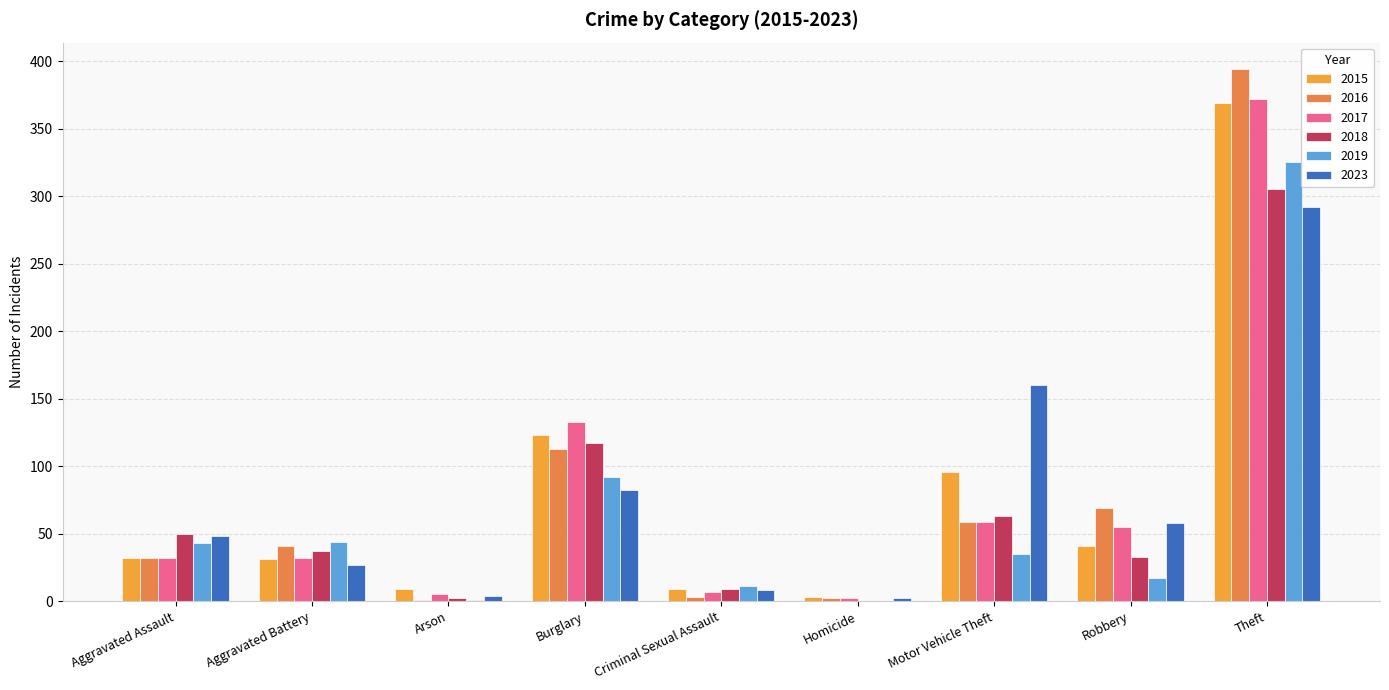

What is the total value across all series at Aggravated Assault?

237